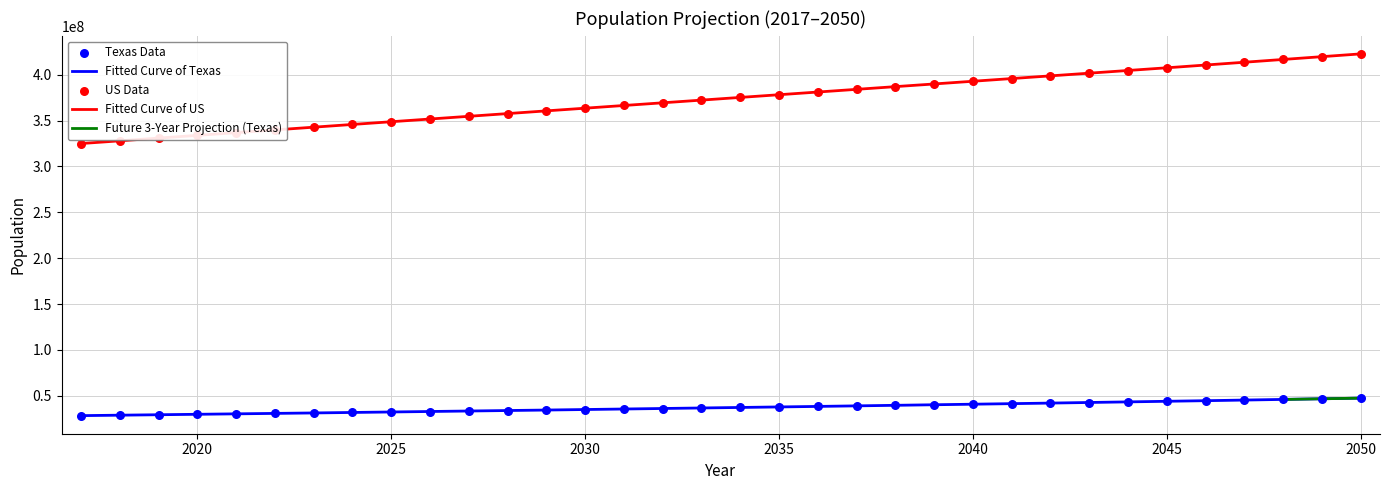

Which series reaches the maximum Y coordinate?

US